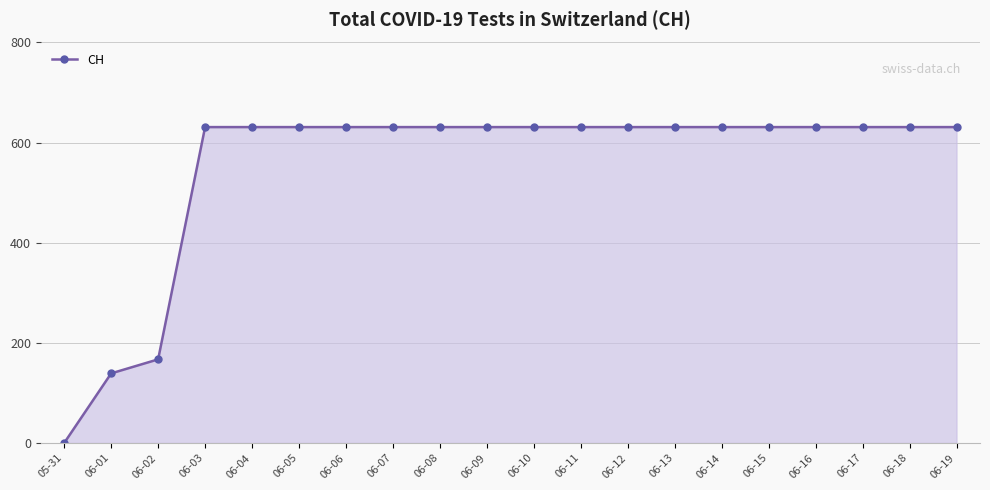

Which category has the lowest value across all series?

05-31